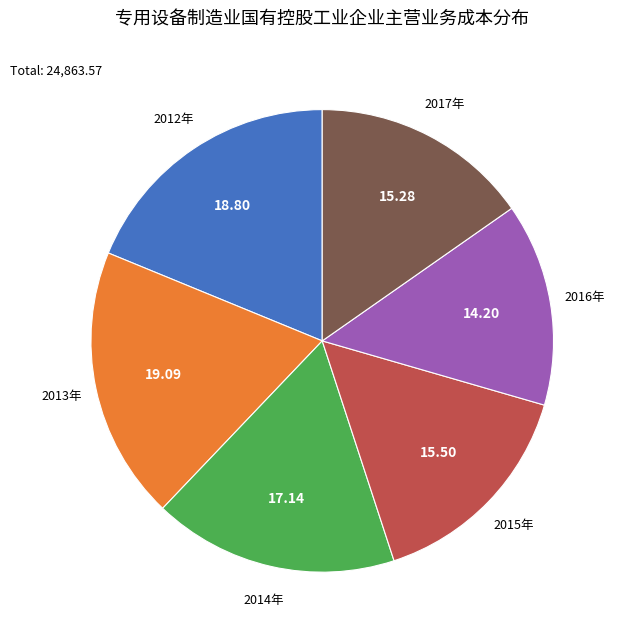

Is there a majority slice in this chart?

No